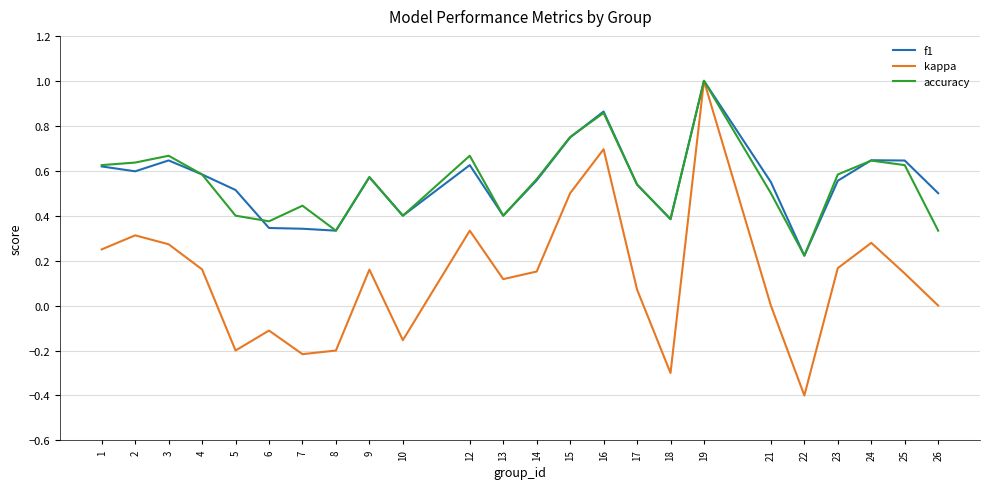

What is the sum of all kappa values?

3.0